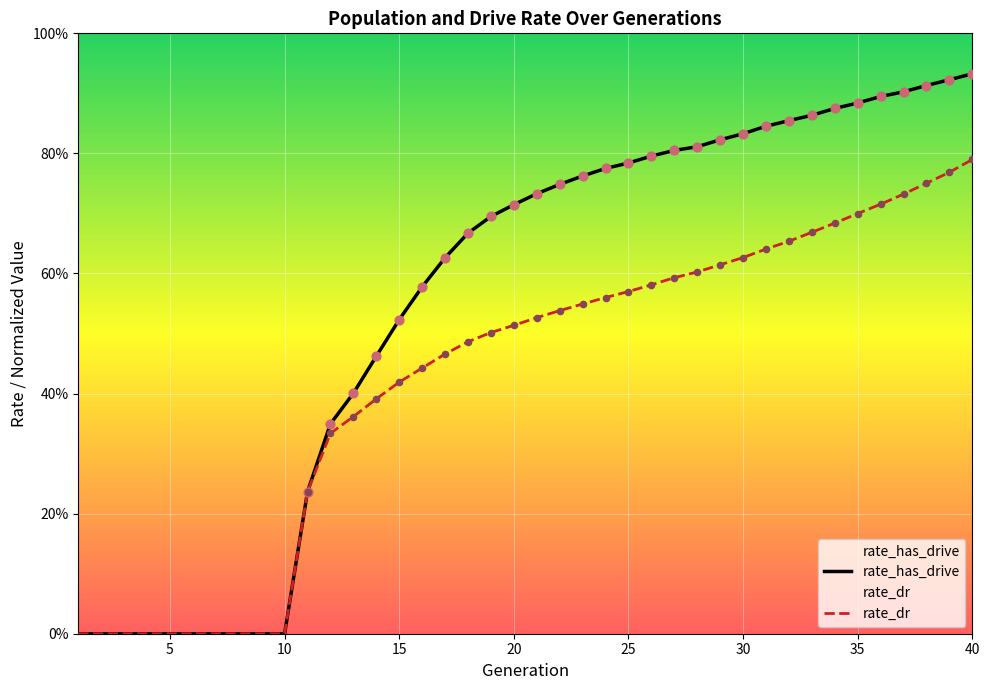

At which category is the sum across all series the highest?

40